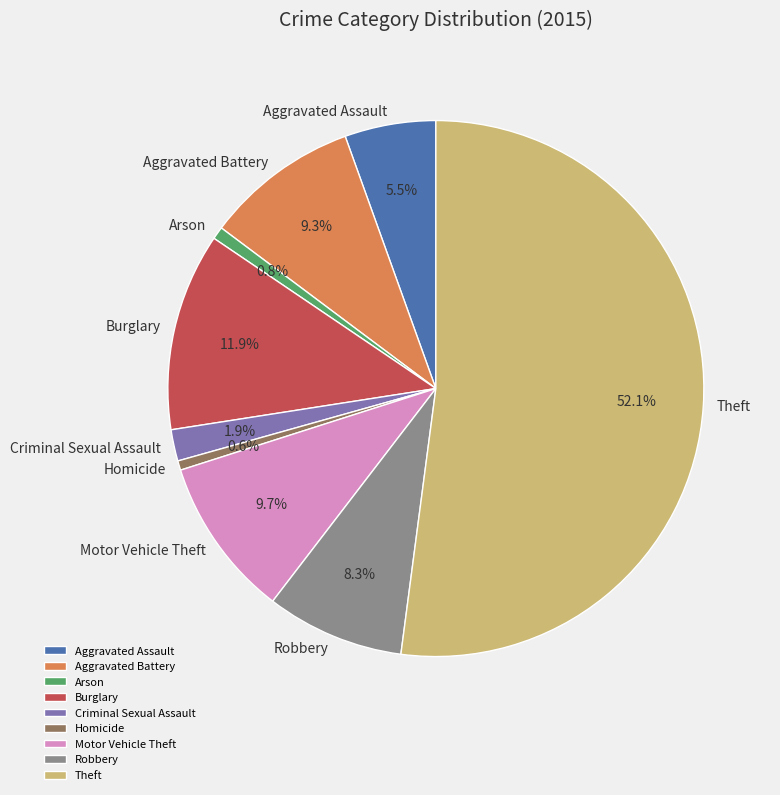

Combined, what portion of the pie is Motor Vehicle Theft and Aggravated Assault?

15.2%